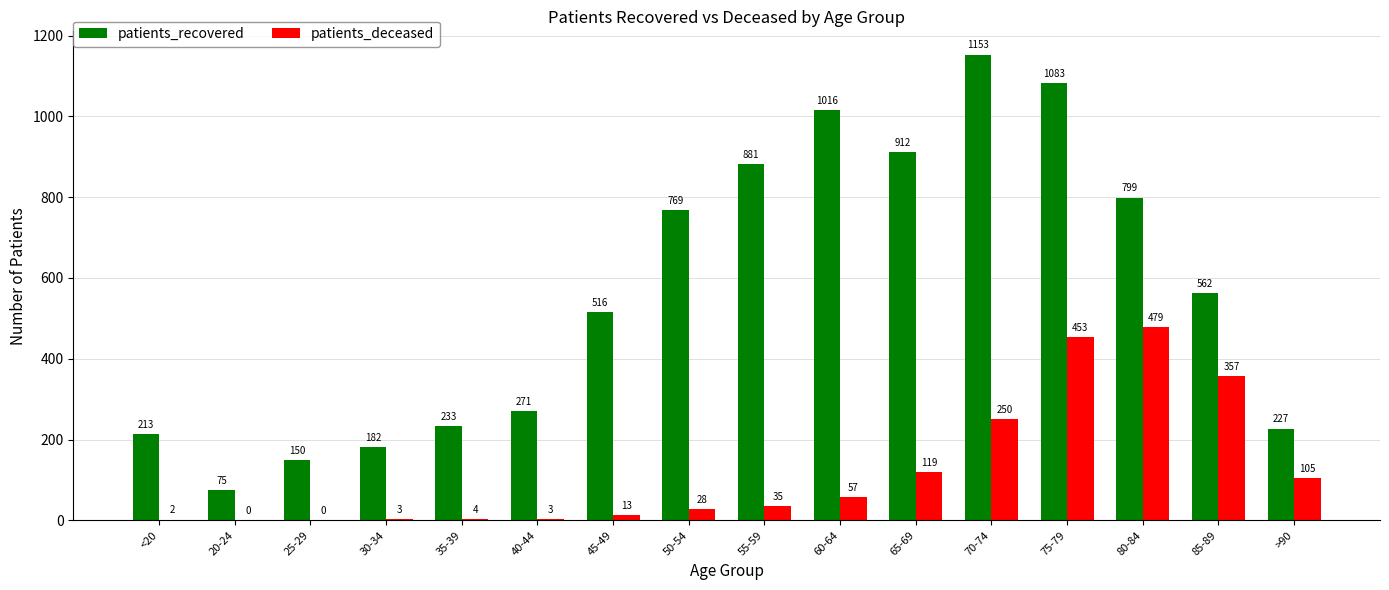

At which label does patients_recovered reach its peak?

70-74